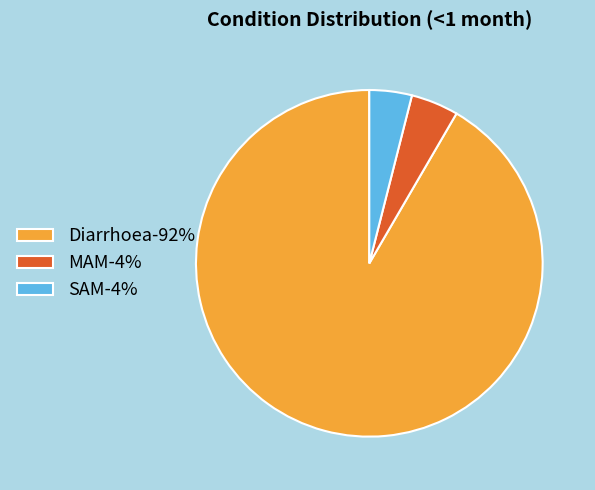

Count the number of slices in the pie.

3